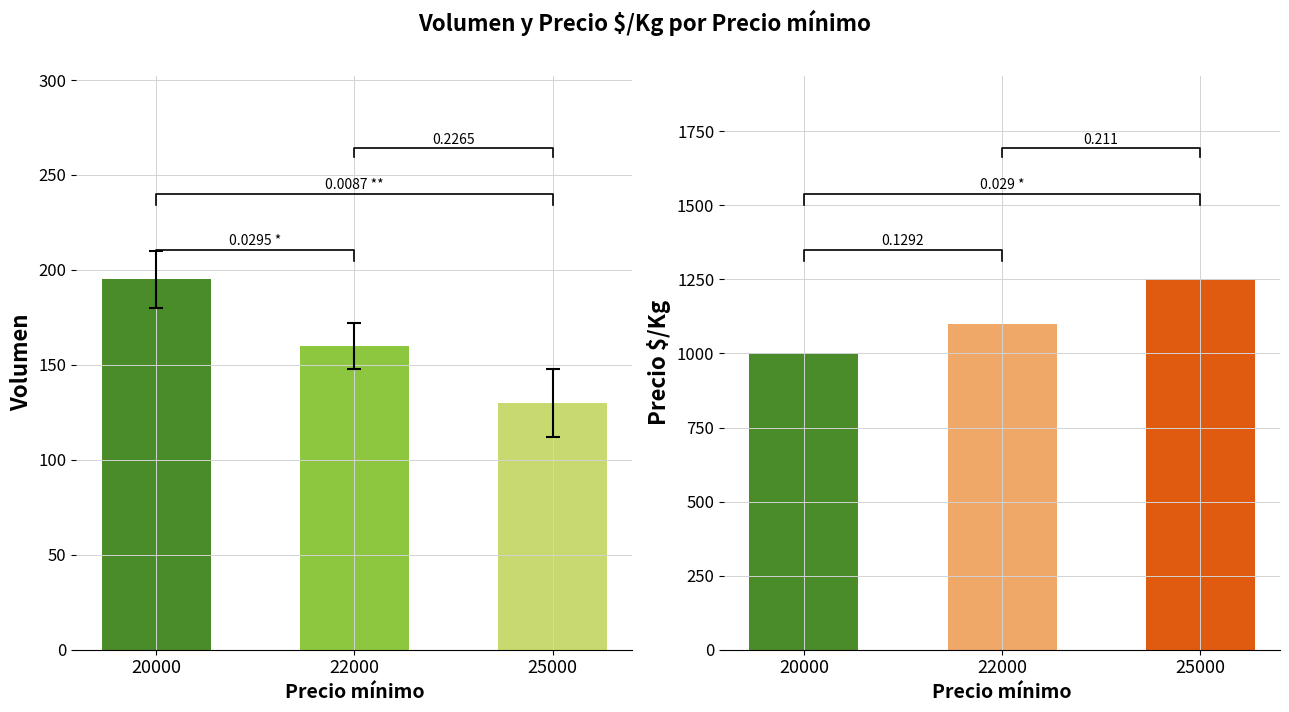

What is the difference between the maximum and minimum values in the Precio $/Kg series?

250